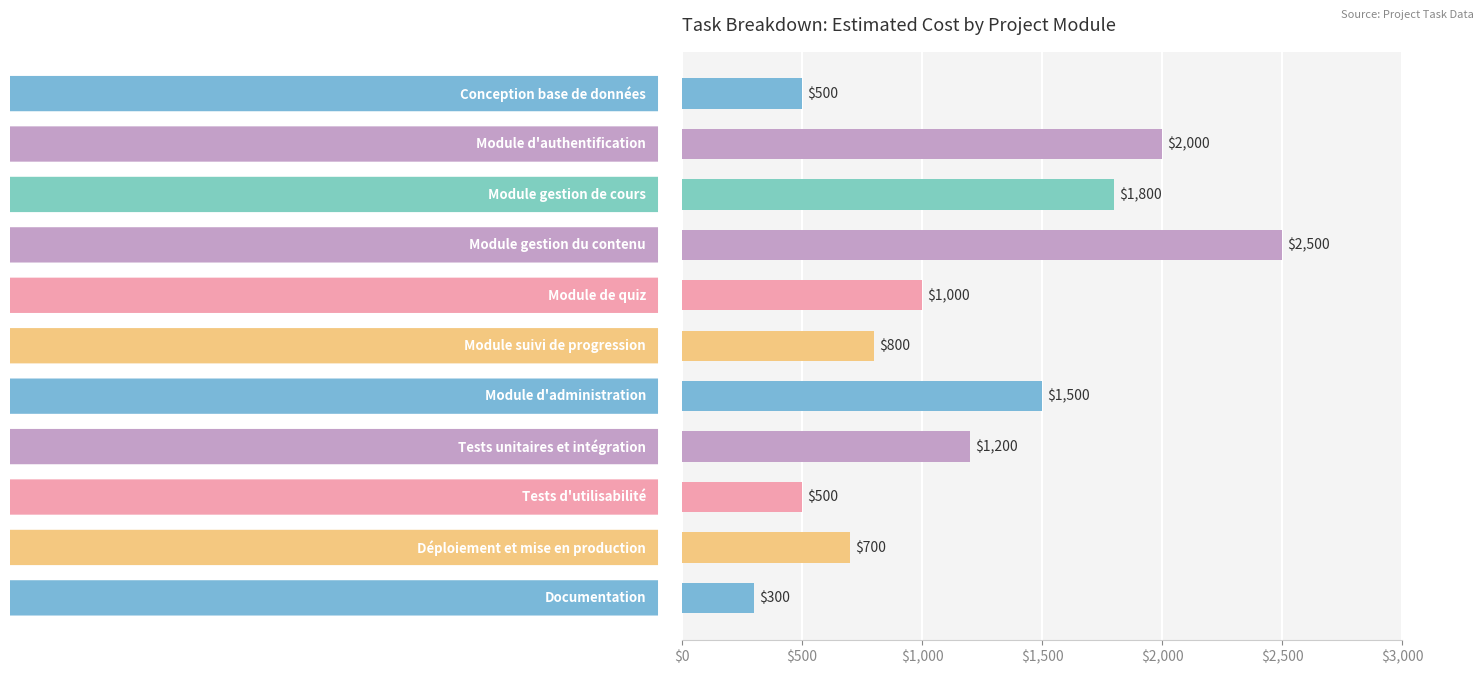

What is the value of the 11th bar from the top?

300